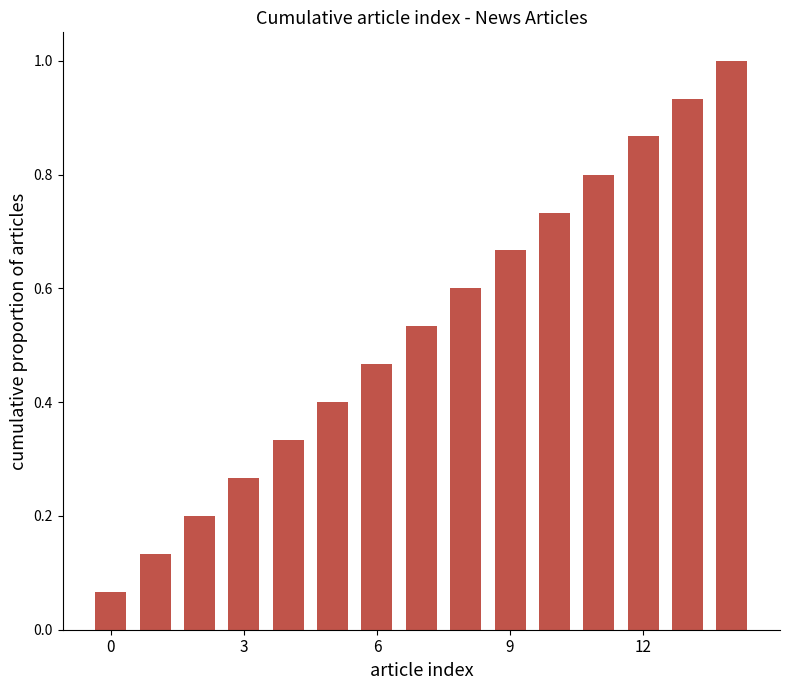

What is the difference between the second highest and second lowest values?

0.8